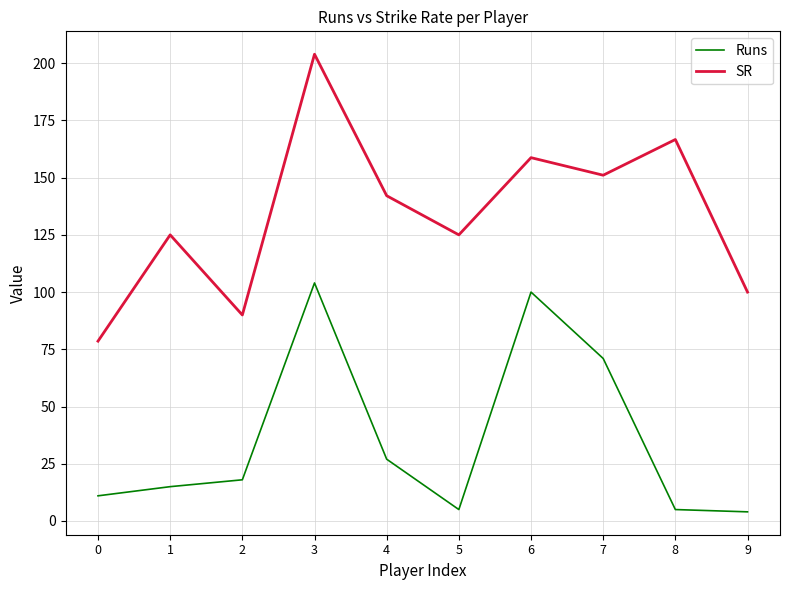

True or false: Runs and SR intersect in this chart.

False